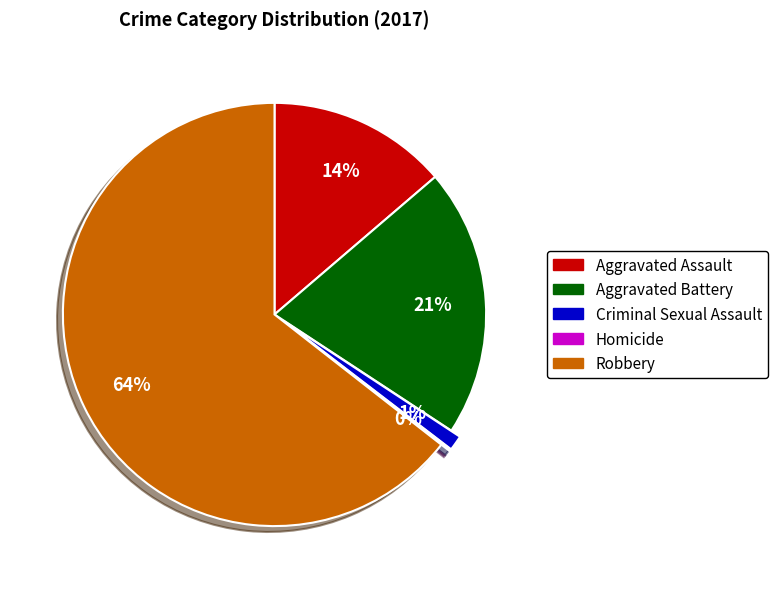

Is the sum of Aggravated Assault and Robbery greater than half?

Yes